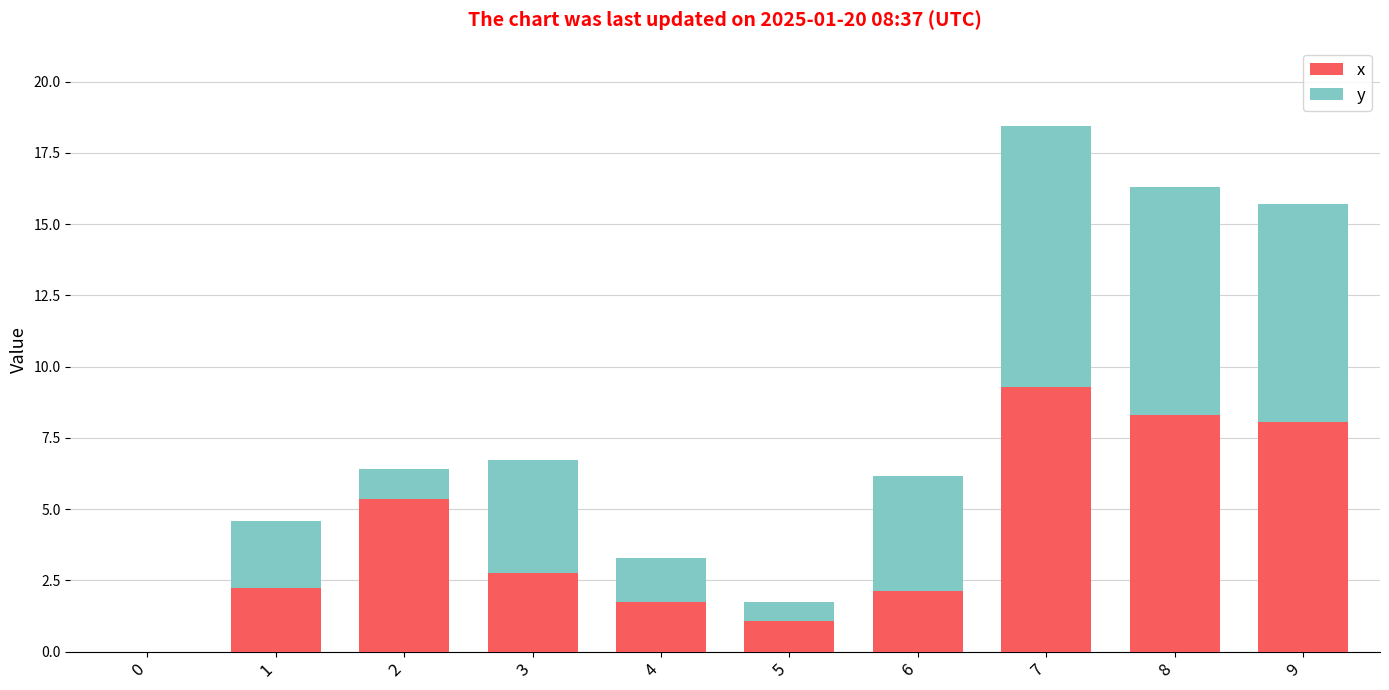

What is the total value across all series at 6?

6.2